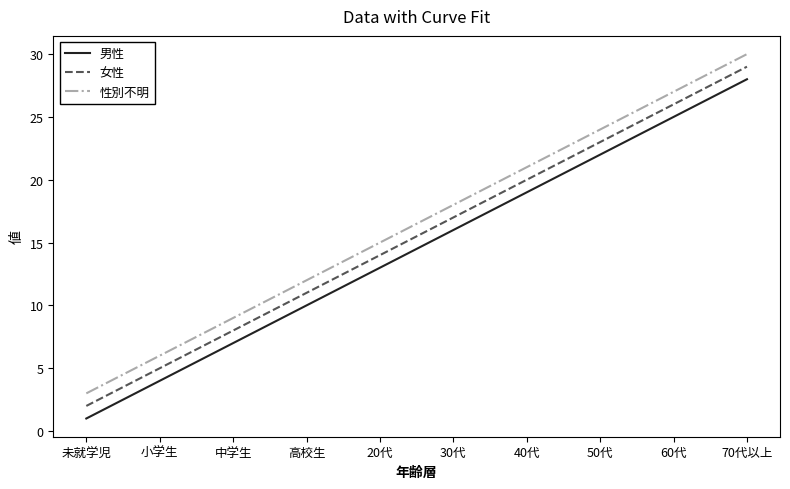

What is the smallest value displayed?

1